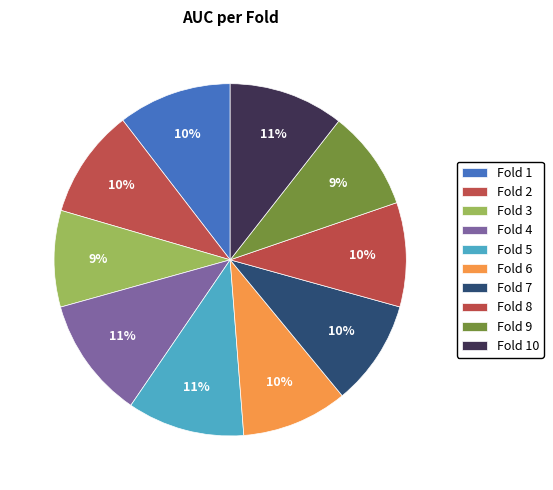

Rank the categories by value from lowest to highest.

Fold 3, Fold 9, Fold 8, Fold 7, Fold 6, Fold 2, Fold 1, Fold 10, Fold 5, Fold 4